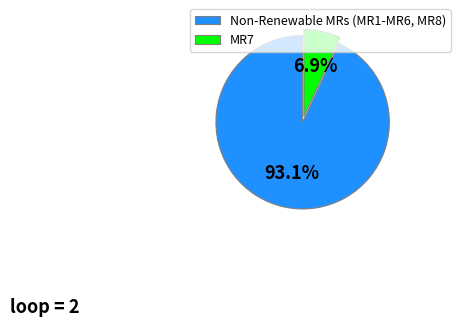

Is there a majority slice in this chart?

Yes